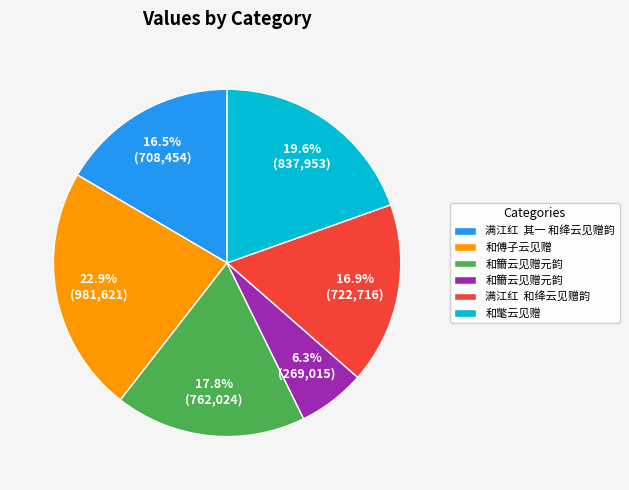

Does any single category account for the majority?

No